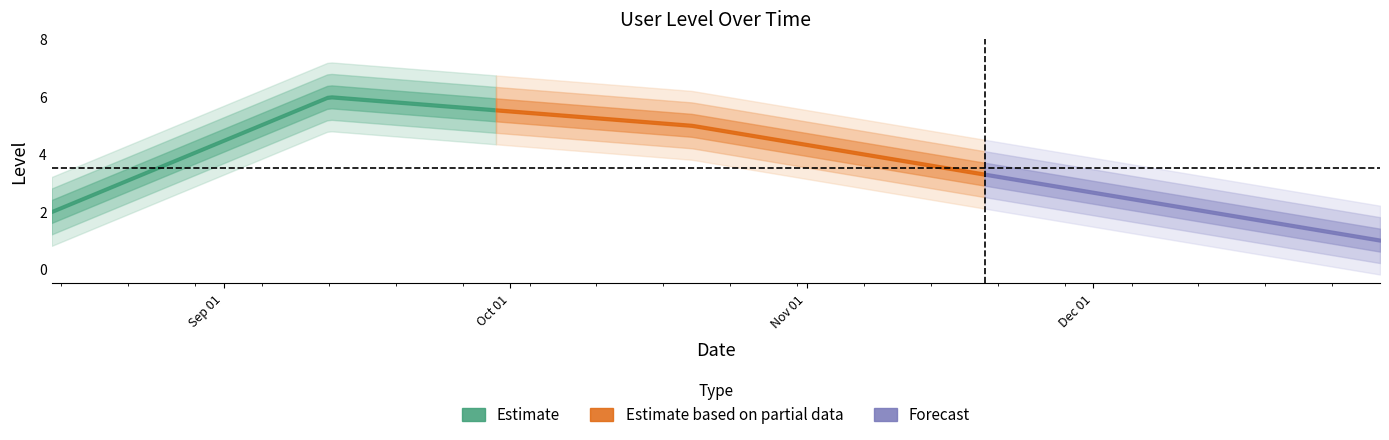

Where does the data first go above 5?

2022-09-12